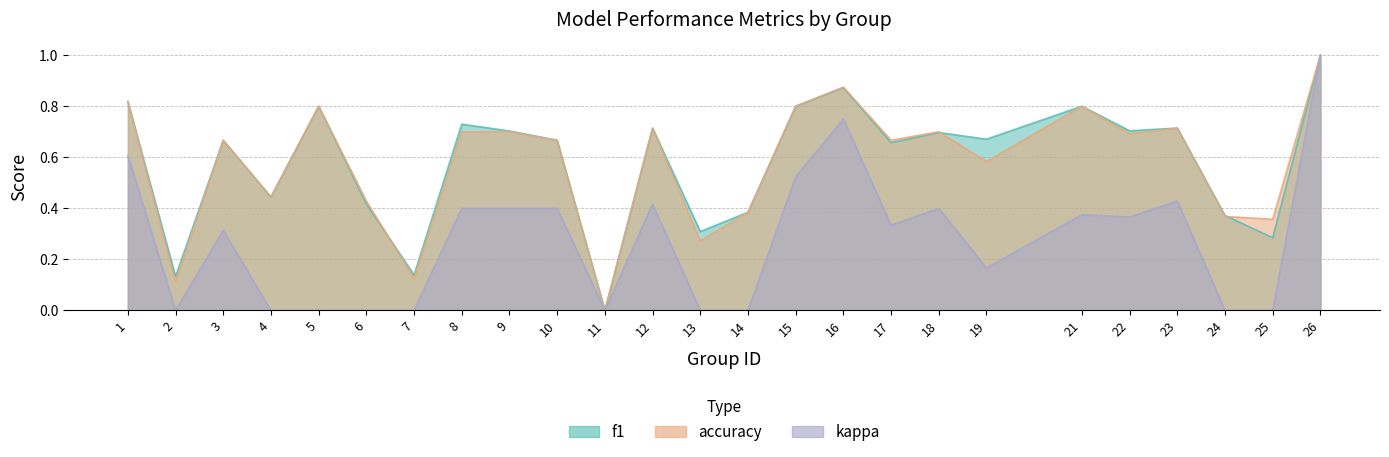

At how many categories does at least one series exceed 0?

24